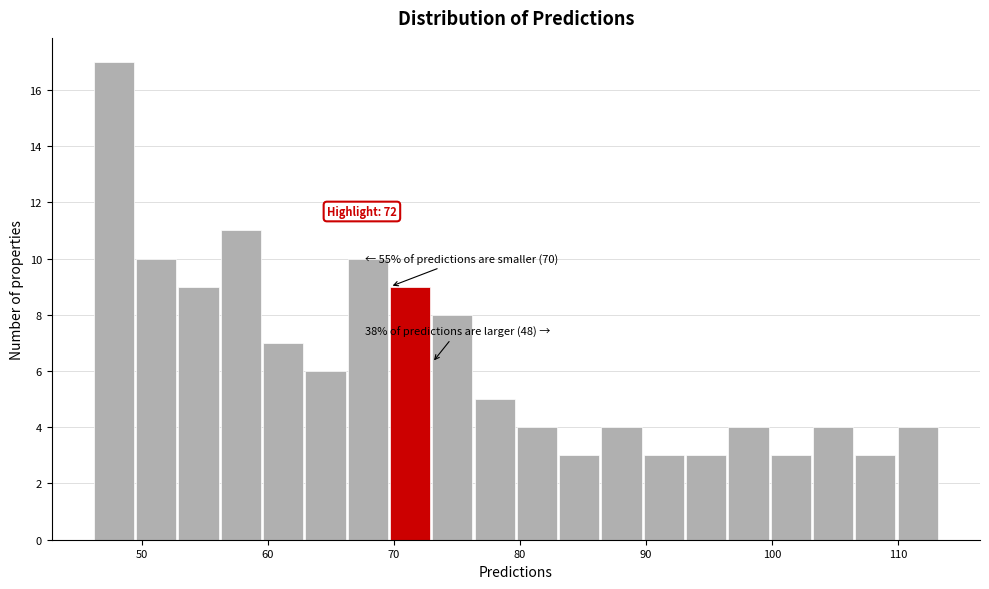

Read against the x-axis, roughly where is the centre of the tallest bar?

48